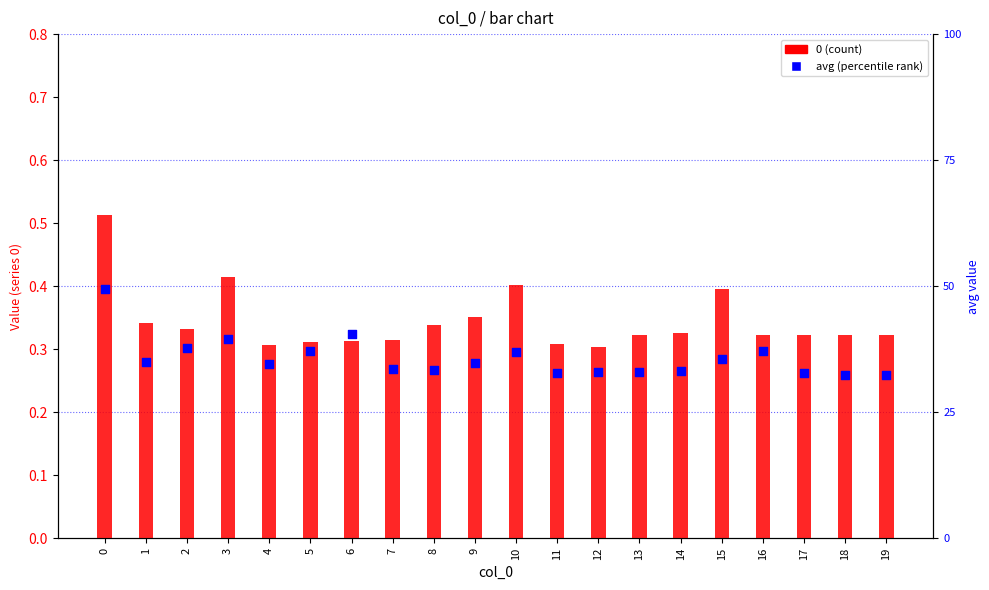

Which has a higher value, 2 or 1?

2